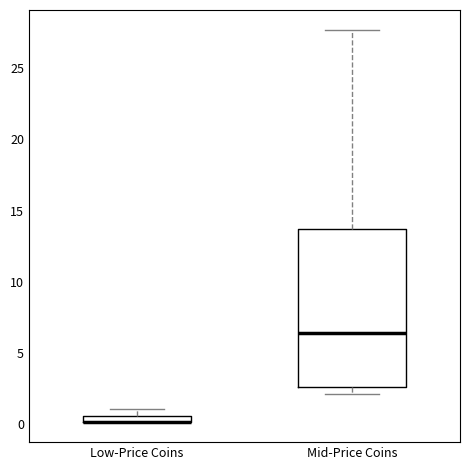

Which box is the tallest, from its lower edge to its upper edge?

Mid-Price Coins